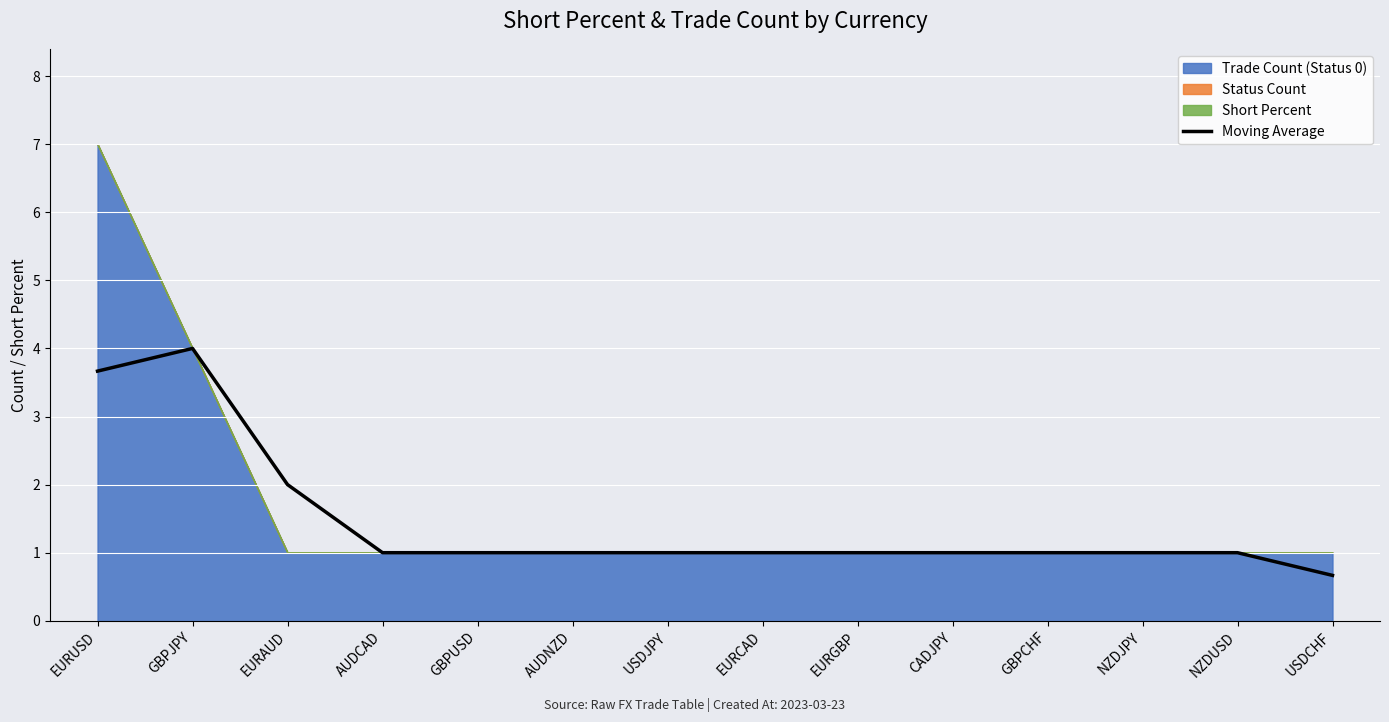

At which label does the data first exceed 1?

EURUSD